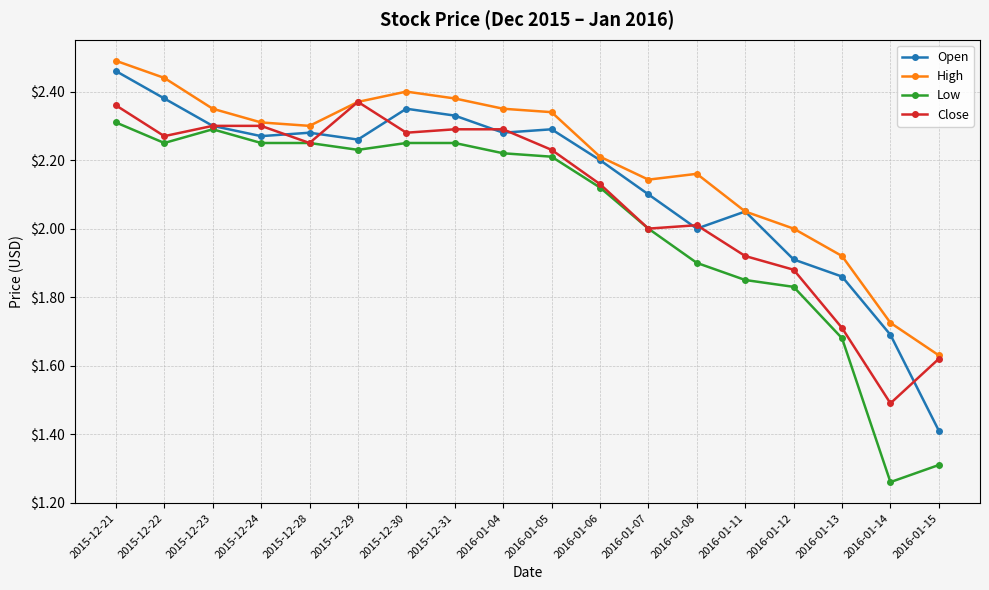

In Open, how many points are lower than both neighbors (excluding endpoints)?

4